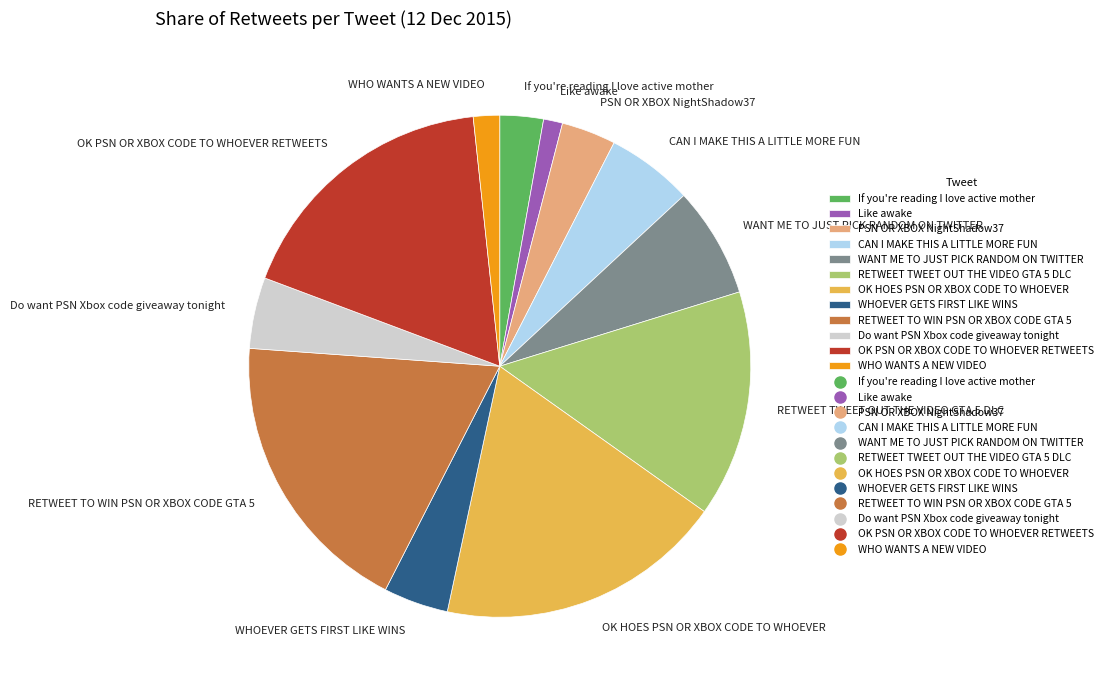

Is it true that If you're reading I love active mother is 16% of the pie?

False